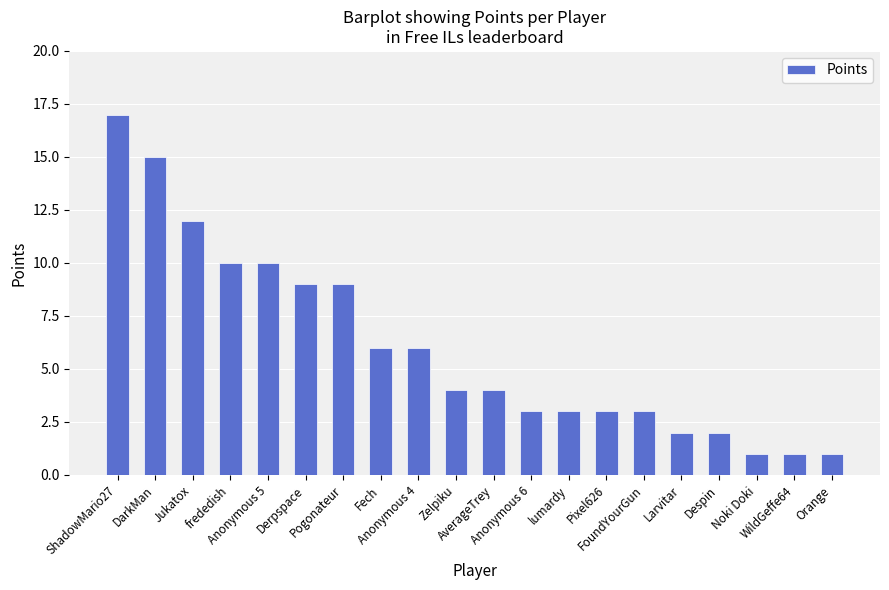

What is the sum of the values at FoundYourGun and WildGeffe64?

4